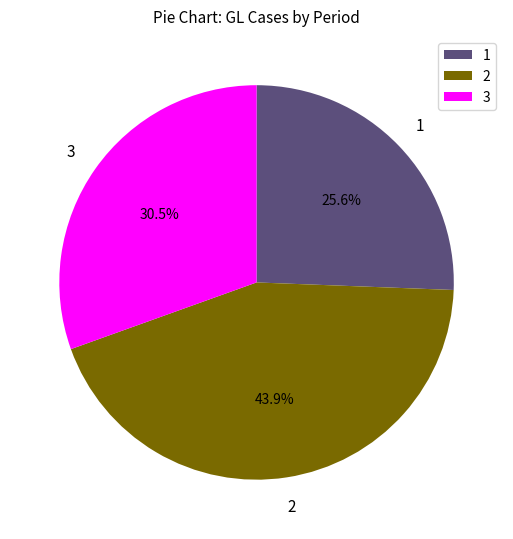

What percentage do 2 and 1 together represent?

69.5%